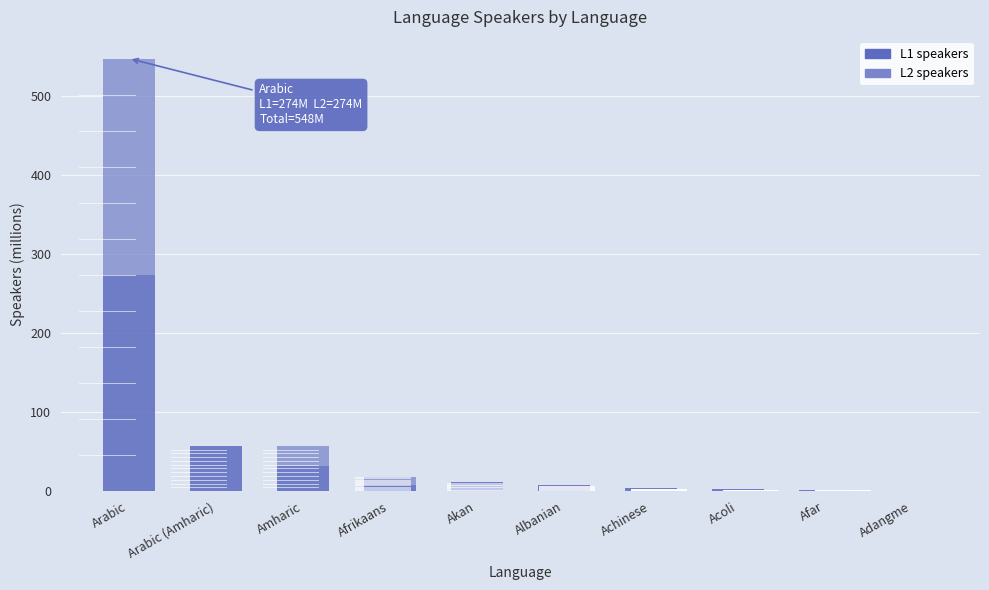

What is the total value across all series at Arabic (Amharic)?

57.5